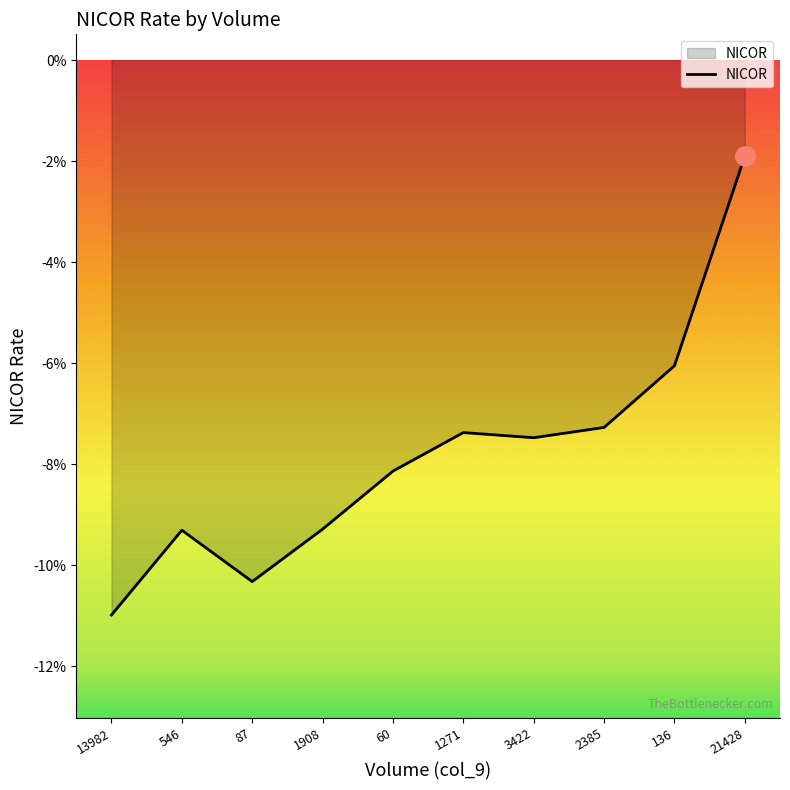

What is the value of the 5th point from the left?

-8.0